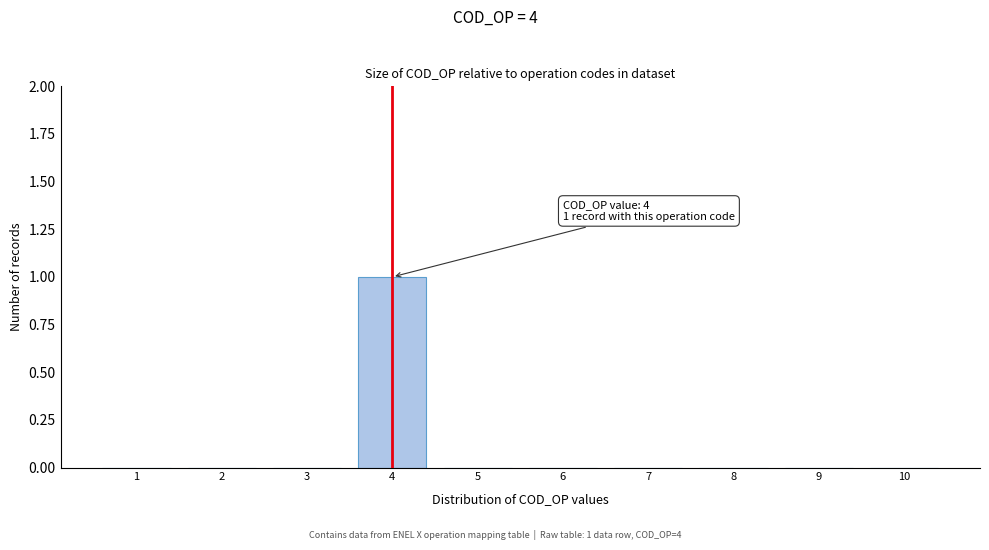

Reading left to right, what are all the values shown in this chart?

1=0	2=0	3=0	4=1	5=0	6=0	7=0	8=0	9=0	10=0